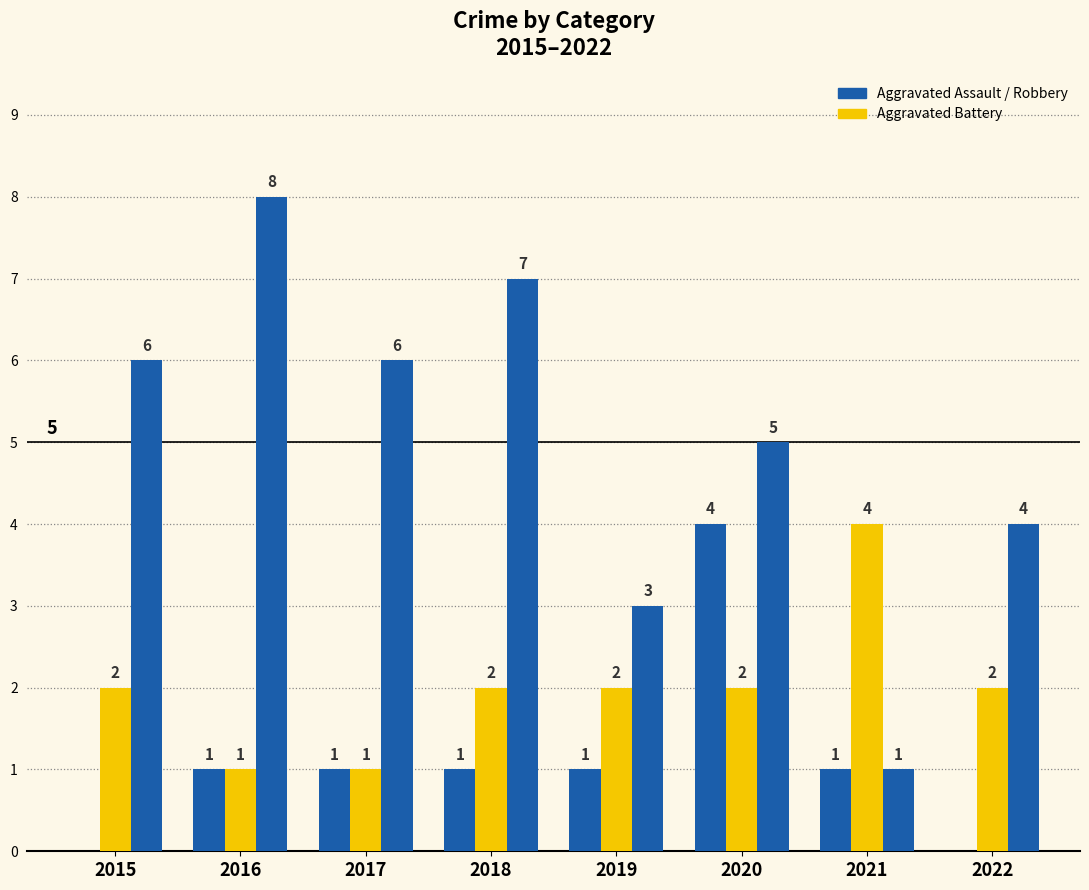

Count the number of data series in this chart.

3